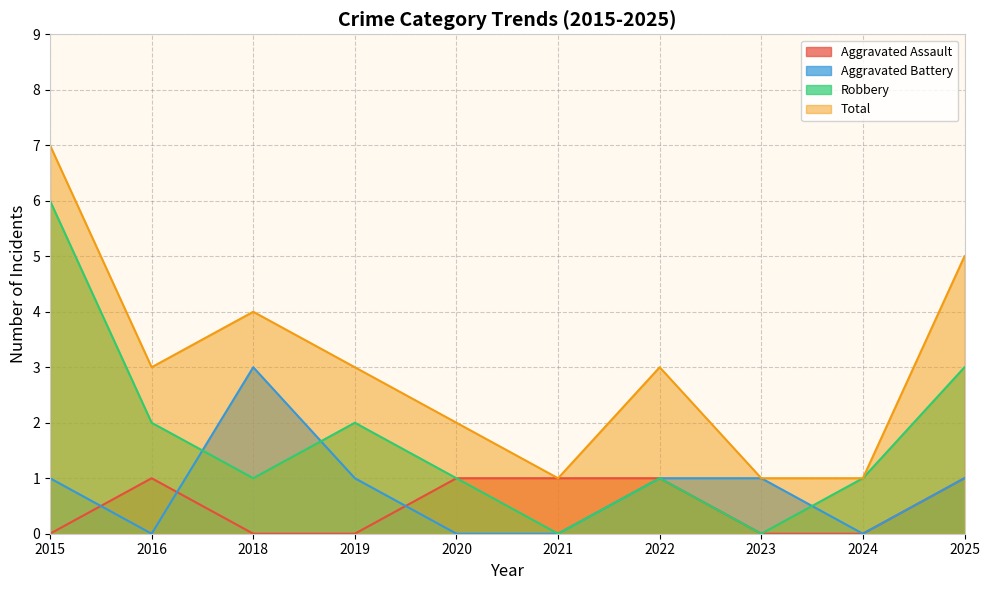

What is the sum of all Aggravated Battery values?

8